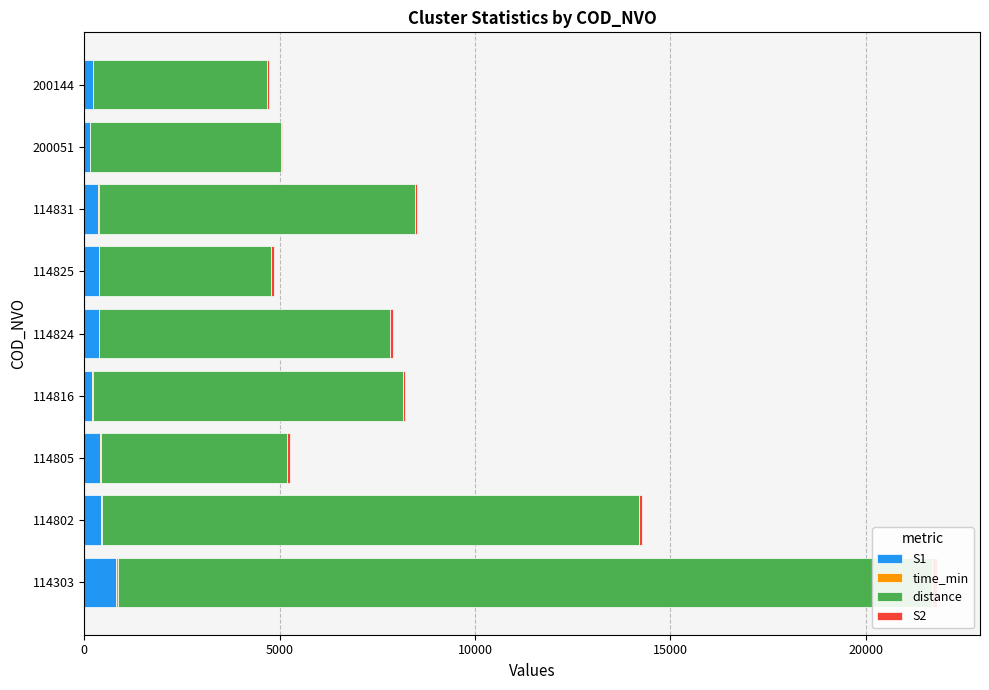

The value of S1 at 114303 is 484.1. True or false?

False